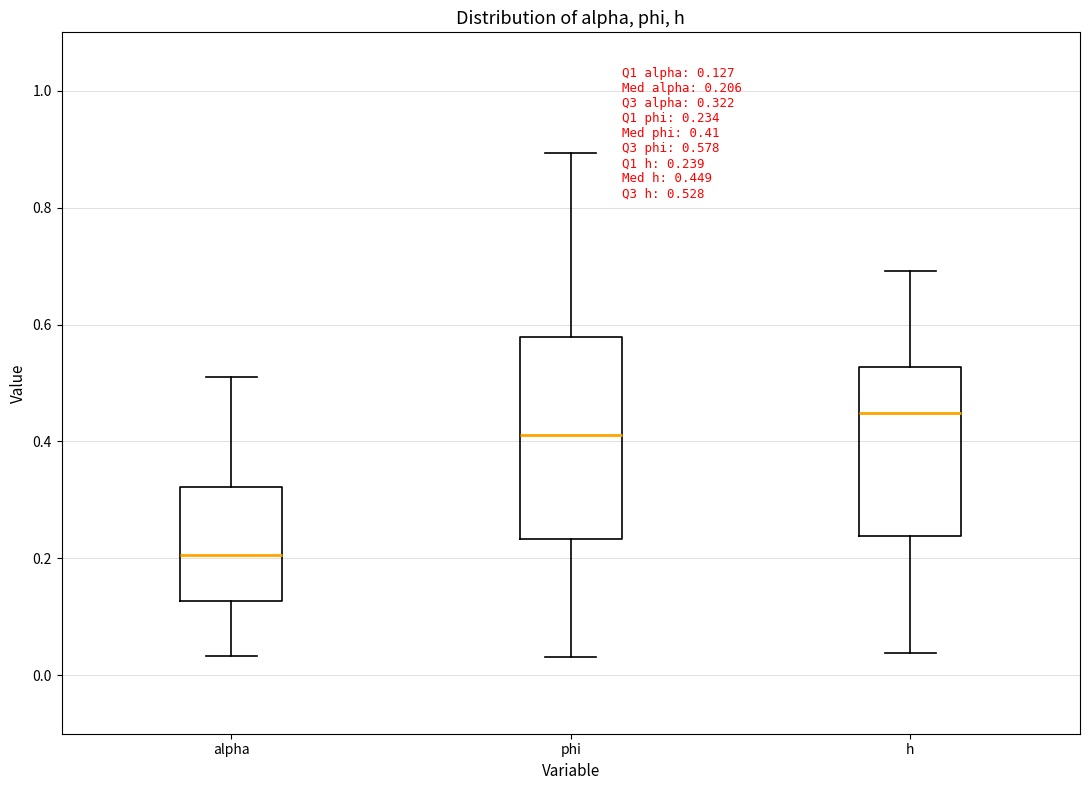

Which box has the highest median line?

h